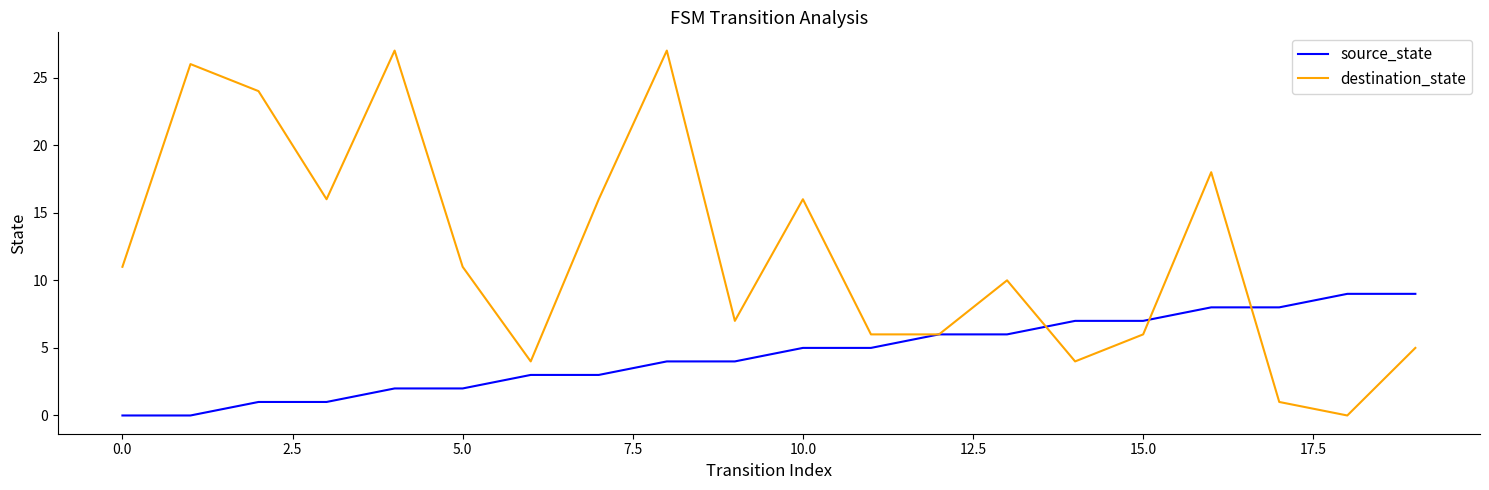

Which series has the largest total across all categories?

destination_state